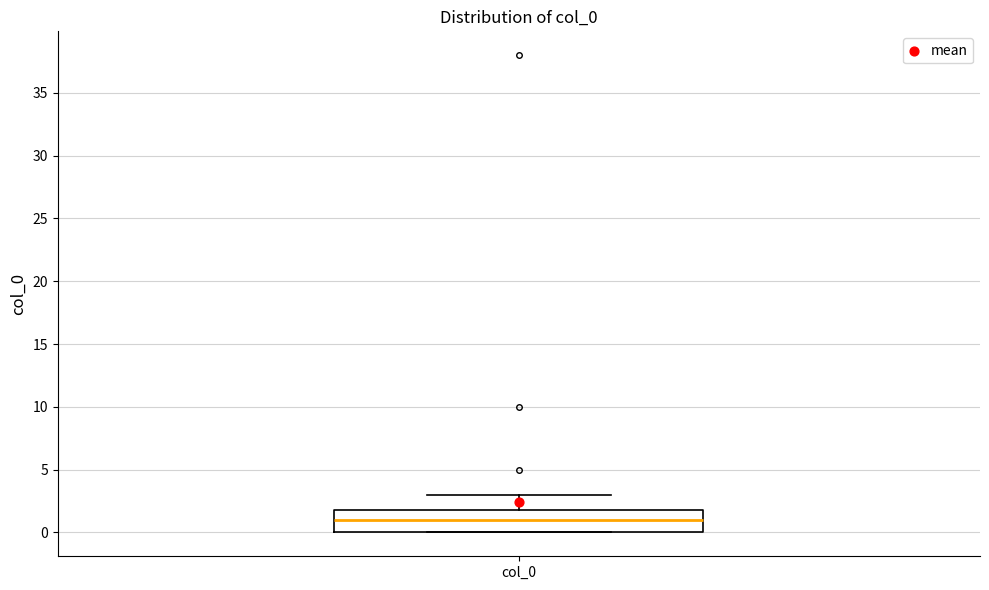

Transcribe this box plot: give where the median line is, the range the box spans, and where the two whiskers end, as read against the y-axis. The values are not printed on the chart, so give them approximately, as read against the axis.

median 1, box 0 to 2, whiskers 0 to 3